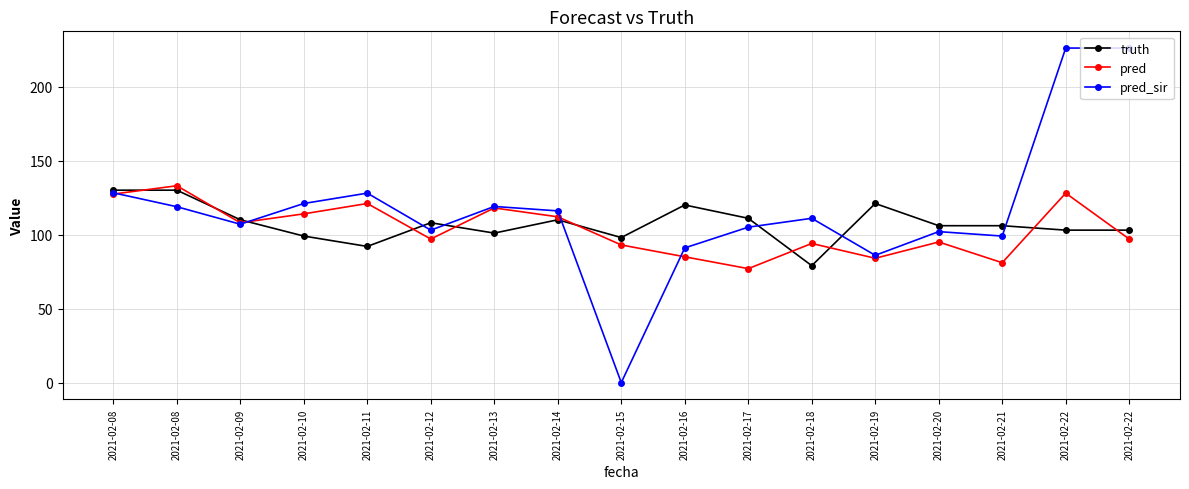

What are all the series names shown in the legend?

truth, pred, pred_sir